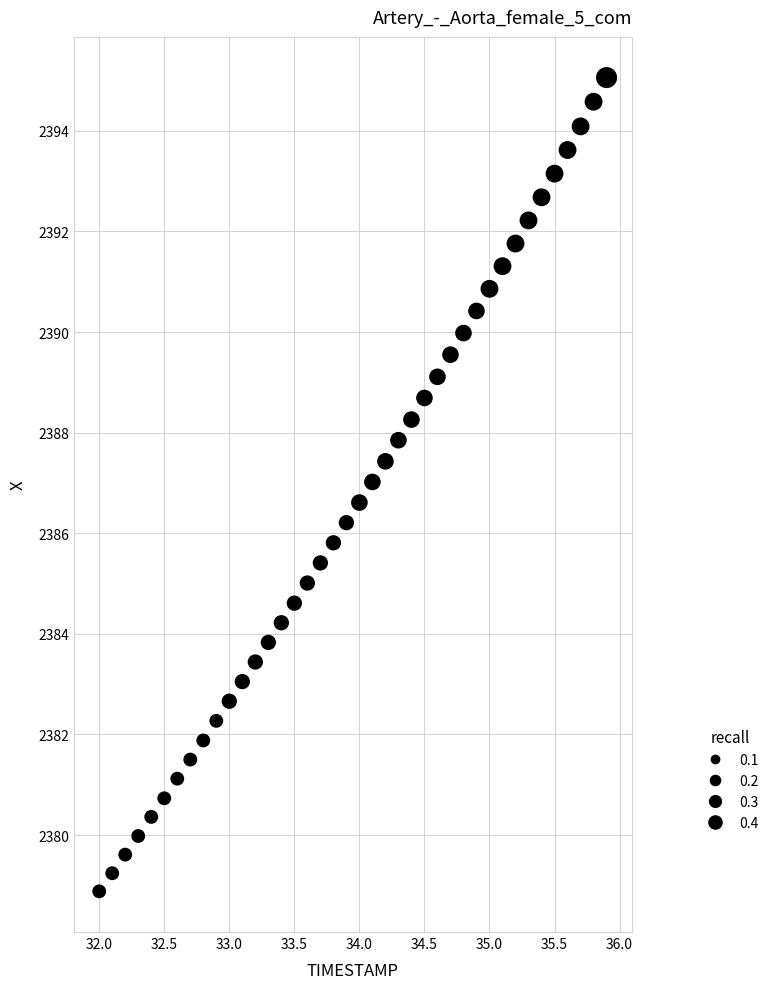

What is the range of X values (max minus min)?

3.9